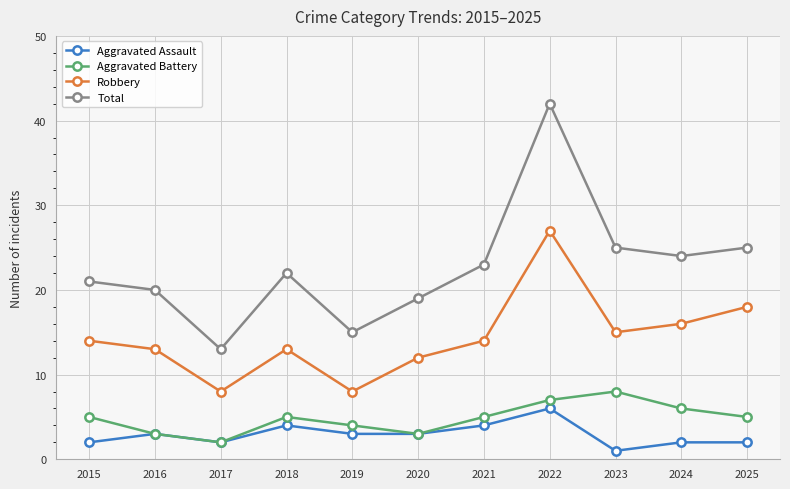

What is the total value across all series at 2020?

37